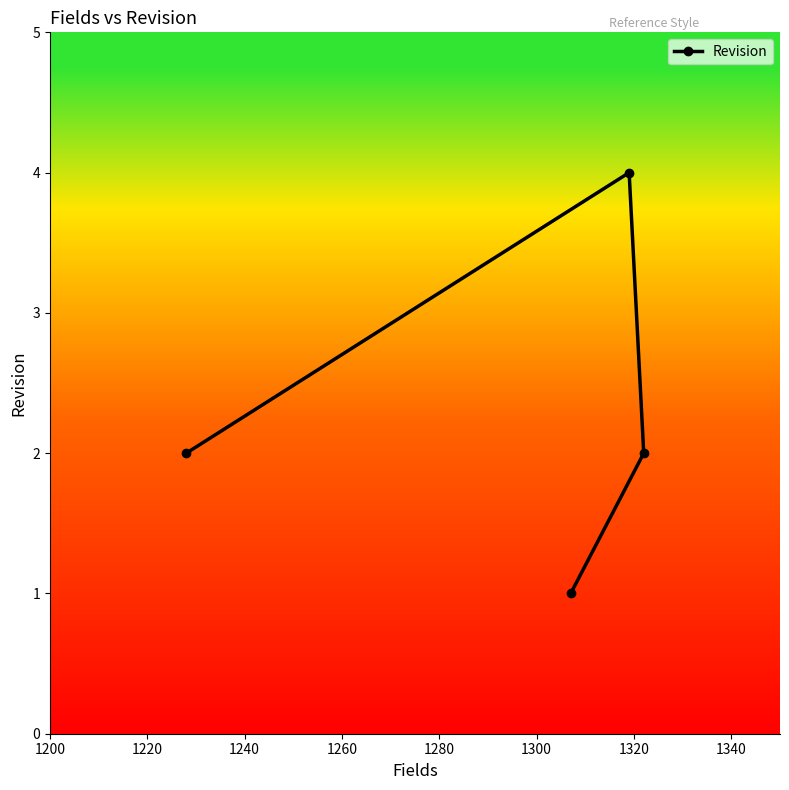

What is the value of the 3rd point from the left?

4